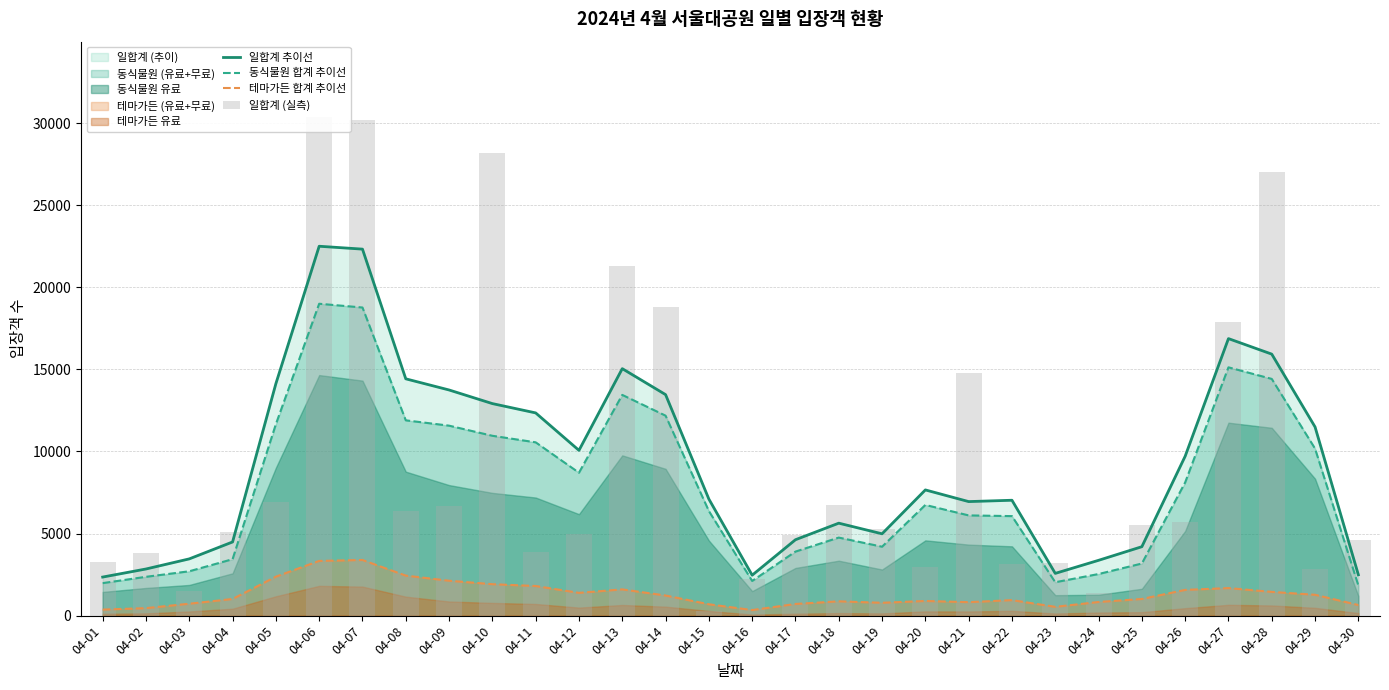

Reading left to right, extract all data points from this chart.

일합계 추이선: 04-01=2349.7	04-02=2841.3	04-03=3457.0	04-04=4487.3	04-05=14128.7	04-06=22498.7	04-07=22323.3	04-08=14423.7	04-09=13744.7	04-10=12915.0	04-11=12347.7	04-12=10067.0	04-13=15043.3	04-14=13461.7	04-15=7100.7	04-16=2464.3	04-17=4624.0	04-18=5632.0	04-19=4984.3	04-20=7657.0	04-21=6946.3	04-22=7028.0	04-23=2573.7	04-24=3369.3	04-25=4199.3	04-26=9708.3	04-27=16873.3	04-28=15928.3	04-29=11493.3	04-30=2489.0
동식물원 합계 추이선: 04-01=1980.3	04-02=2364.7	04-03=2702.0	04-04=3438.0	04-05=11661.0	04-06=18996.3	04-07=18767.7	04-08=11895.7	04-09=11571.0	04-10=10954.3	04-11=10555.7	04-12=8705.3	04-13=13444.7	04-14=12180.0	04-15=6373.7	04-16=2112.0	04-17=3900.0	04-18=4754.0	04-19=4198.0	04-20=6742.3	04-21=6105.0	04-22=6061.7	04-23=2034.7	04-24=2534.3	04-25=3174.0	04-26=8113.0	04-27=15123.3	04-28=14418.7	04-29=10174.0	04-30=1837.0
테마가든 합계 추이선: 04-01=367.7	04-02=456.7	04-03=725.7	04-04=1014.7	04-05=2373.7	04-06=3332.7	04-07=3389.7	04-08=2437.7	04-09=2126.3	04-10=1915.3	04-11=1804.7	04-12=1387.3	04-13=1598.3	04-14=1225.3	04-15=692.7	04-16=339.7	04-17=710.7	04-18=871.3	04-19=782.7	04-20=893.7	04-21=820.7	04-22=945.3	04-23=535.7	04-24=831.3	04-25=1014.7	04-26=1566.7	04-27=1678.7	04-28=1446.0	04-29=1270.0	04-30=646.3
일합계 (실측): 04-01=3244.0	04-02=3805.0	04-03=1475.0	04-04=5091.0	04-05=6896.0	04-06=30399.0	04-07=30201.0	04-08=6370.0	04-09=6700.0	04-10=28164.0	04-11=3881.0	04-12=4998.0	04-13=21322.0	04-14=18810.0	04-15=253.0	04-16=2239.0	04-17=4901.0	04-18=6732.0	04-19=5263.0	04-20=2958.0	04-21=14750.0	04-22=3131.0	04-23=3203.0	04-24=1387.0	04-25=5518.0	04-26=5693.0	04-27=17914.0	04-28=27013.0	04-29=2858.0	04-30=4609.0